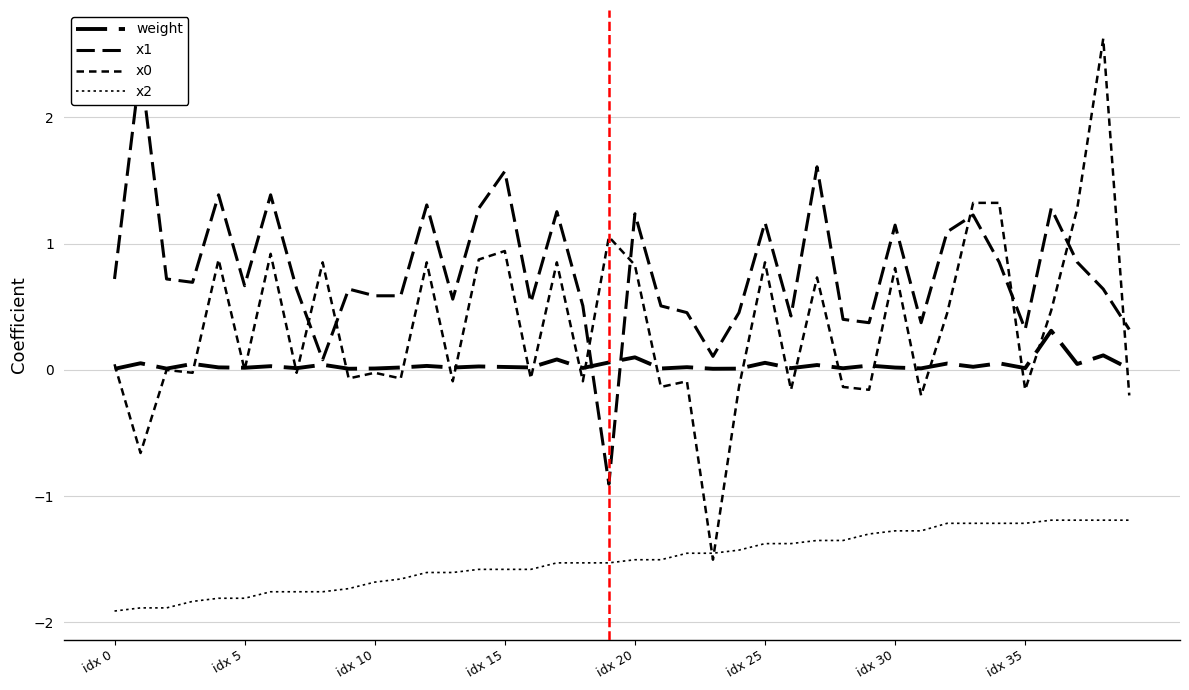

What is the difference between the second highest and second lowest values in the x2 series?

0.7